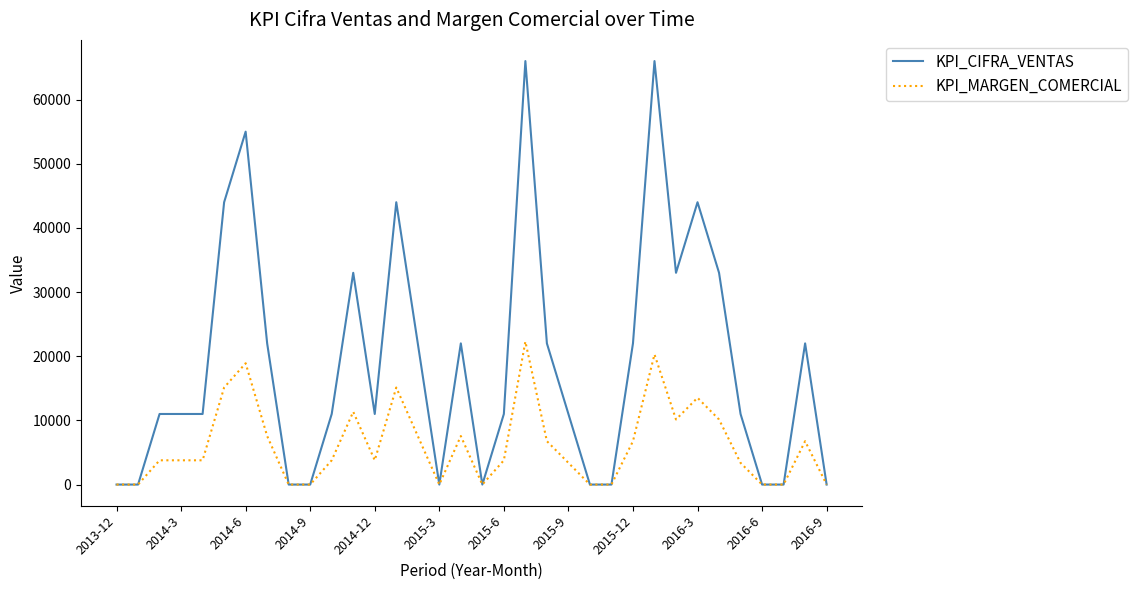

What is the greatest value displayed?

66000